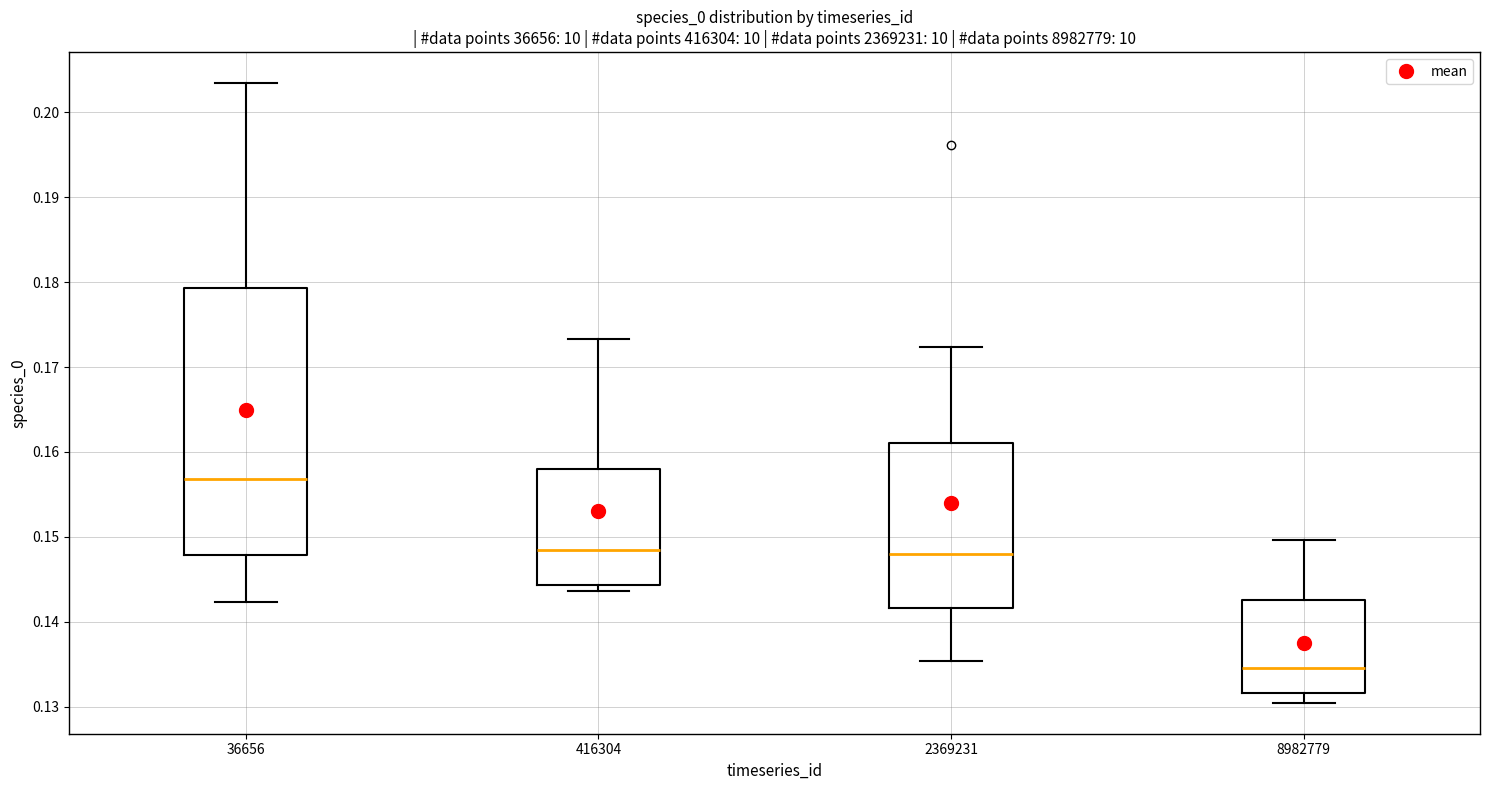

Where does the median line of the box at x = 36656 sit on the y-axis? The values are not printed on the chart, so give them approximately, as read against the axis.

0.157